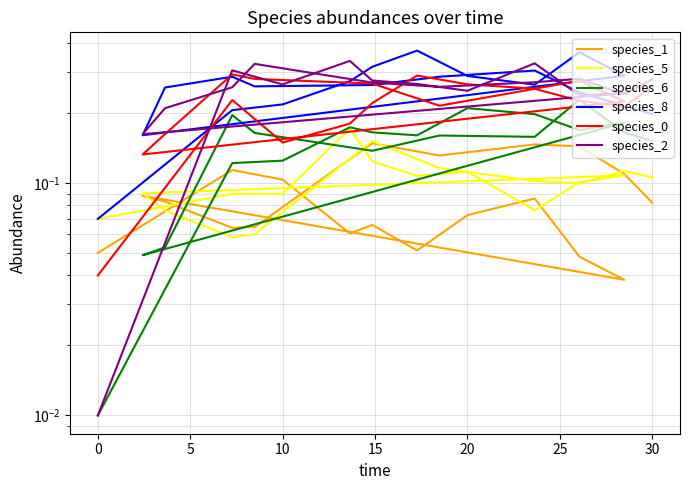

What is the difference between the second highest and minimum values in the species_0 series?

0.2